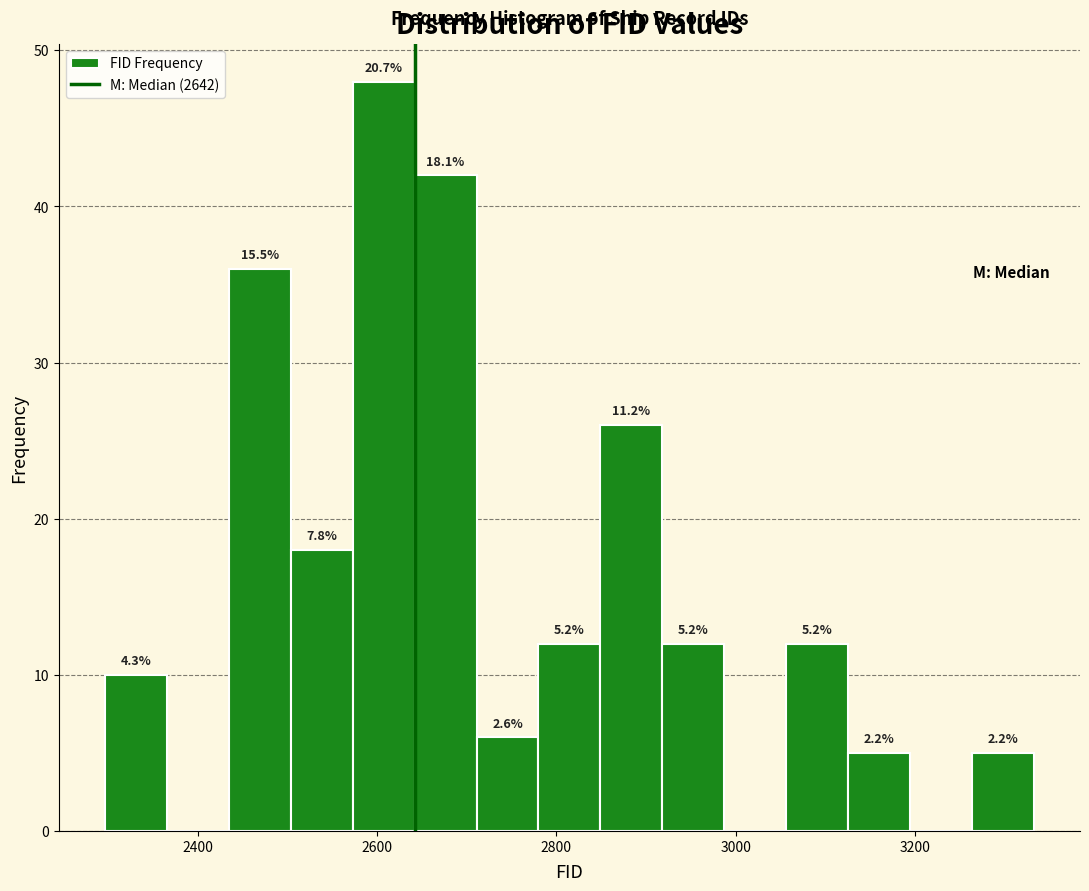

Read against the x-axis, roughly where is the centre of the tallest bar?

2600